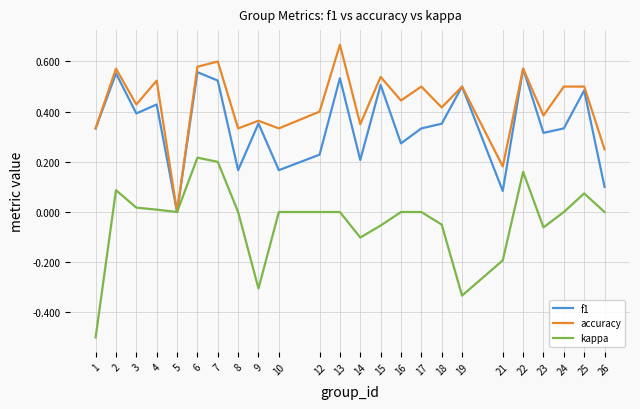

List the series in order of their peak value, highest first.

accuracy, f1, kappa